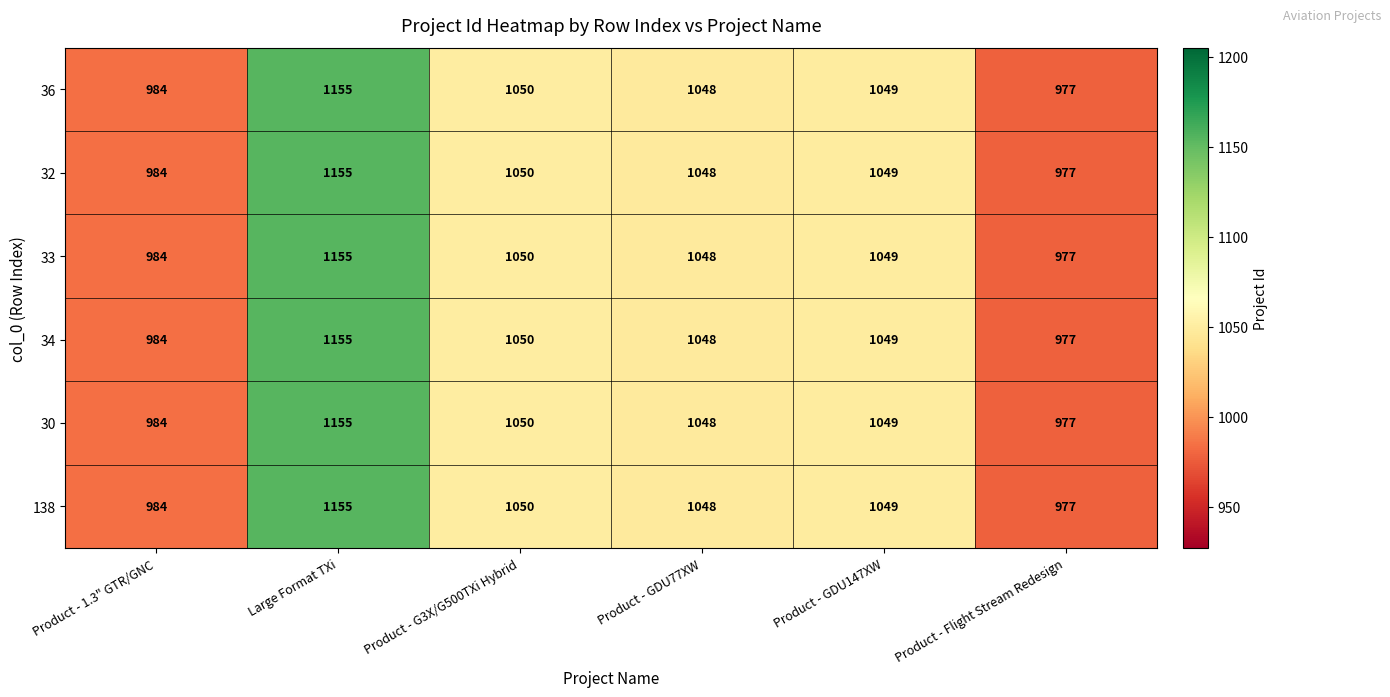

Is it true that 36 equals 1591 at Product - G3X/G500TXi Hybrid?

False